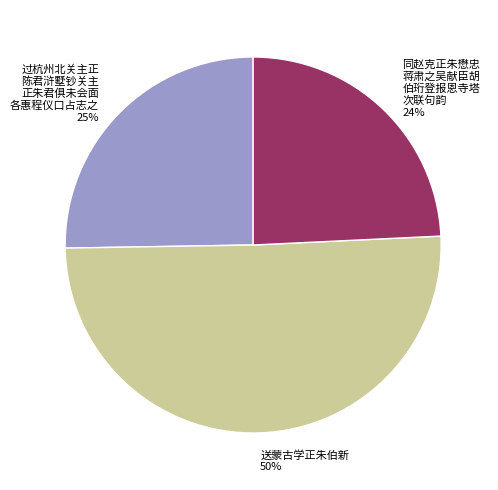

Does any single category account for the majority?

Yes